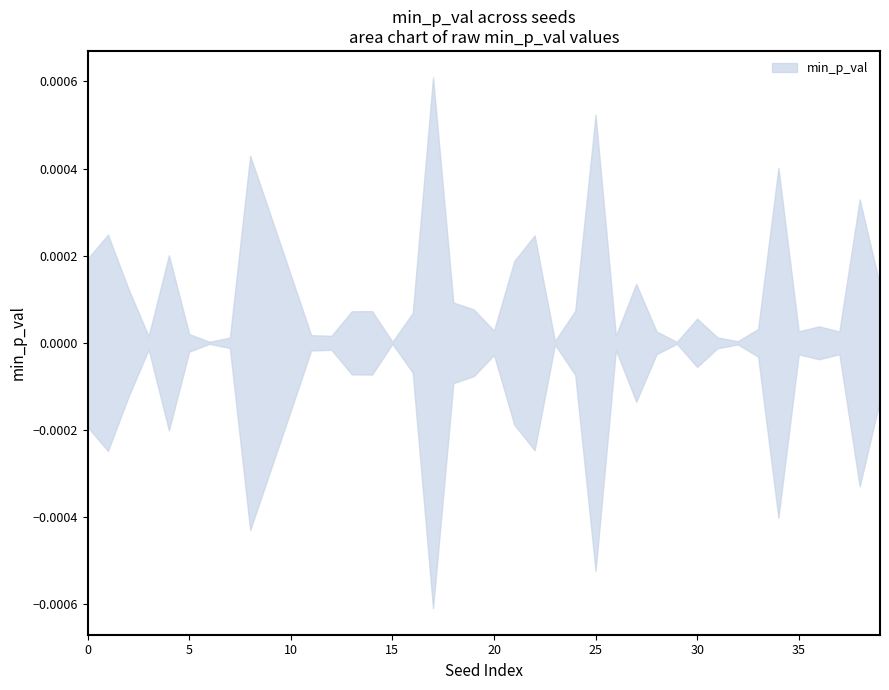

Is it true that the value at 907521 is 0.0?

False